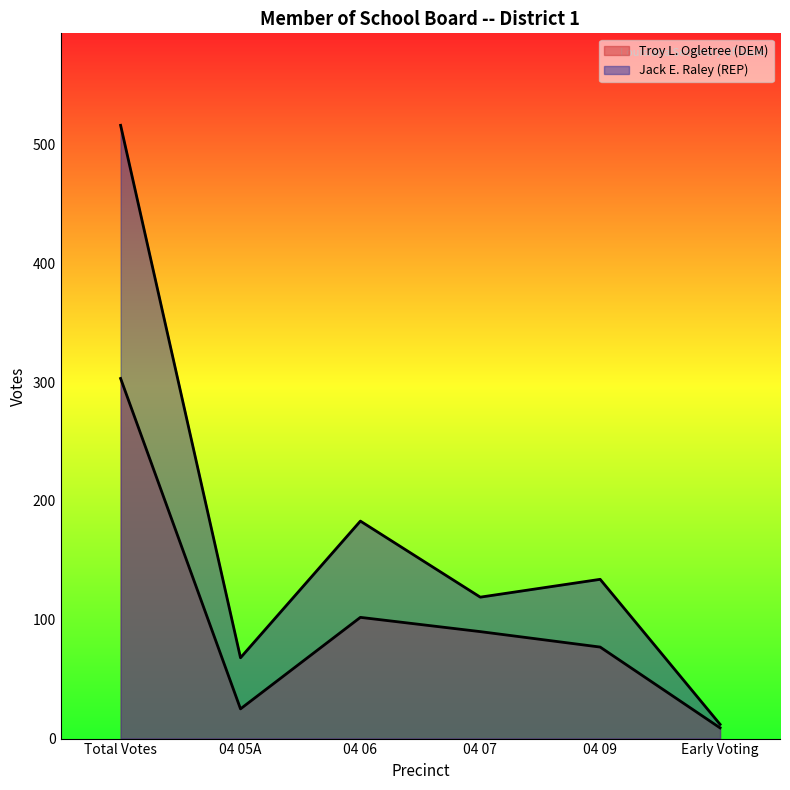

What is the smallest value displayed?

9